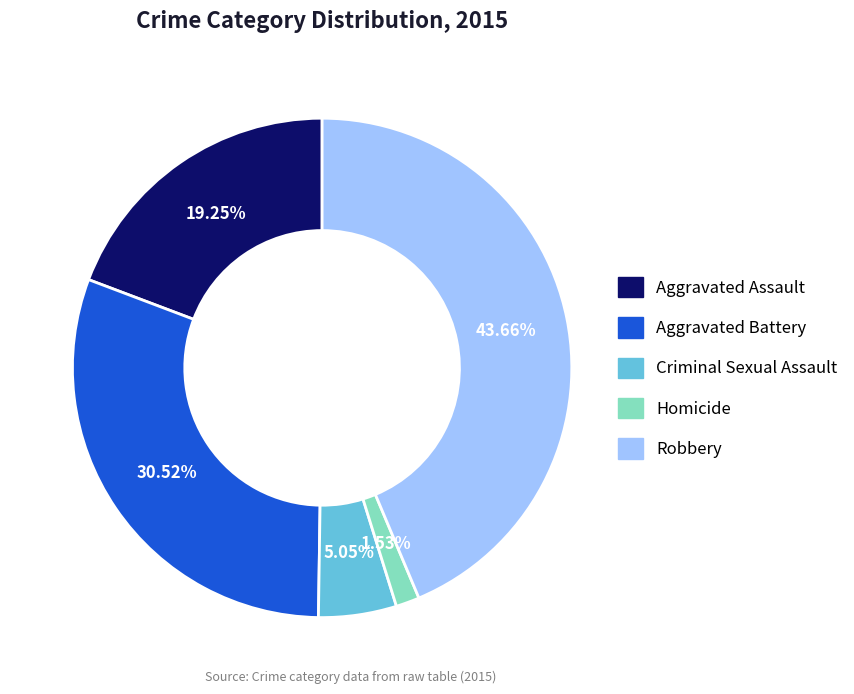

Is there any slice that represents more than half of the pie?

No